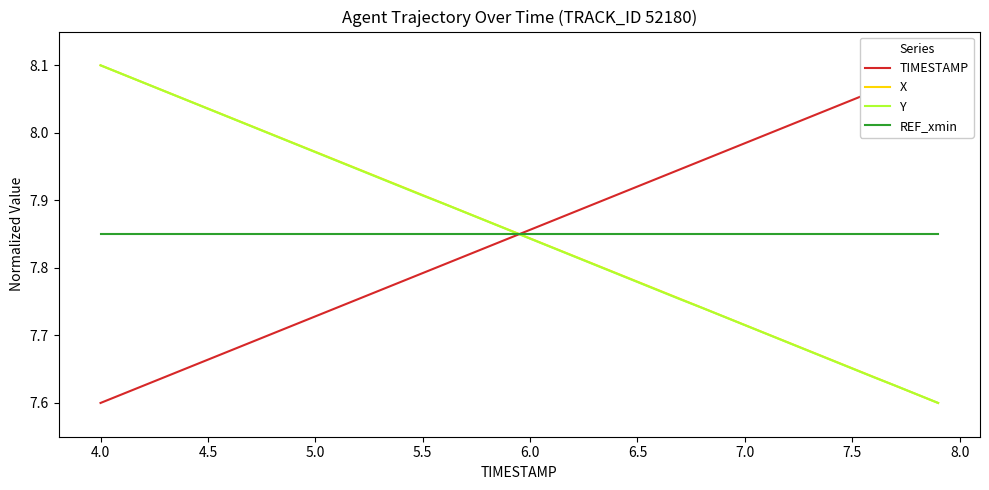

What is the average value of the Y series?

7.8